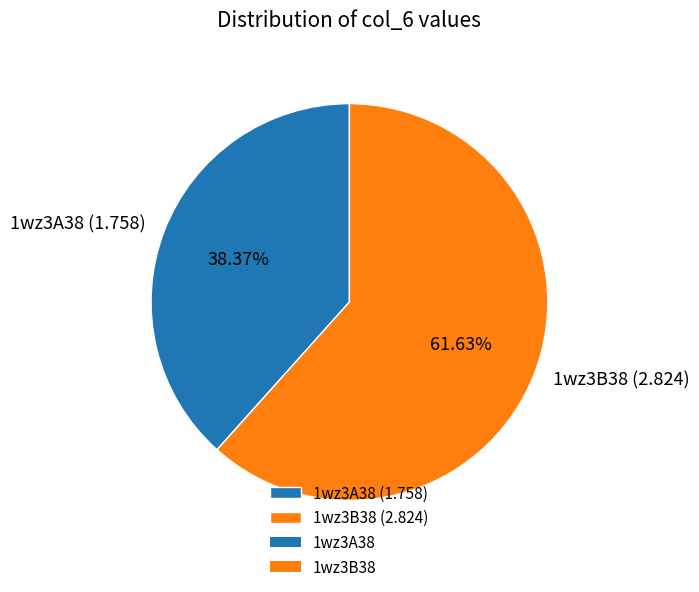

How many segments does this pie chart have?

2